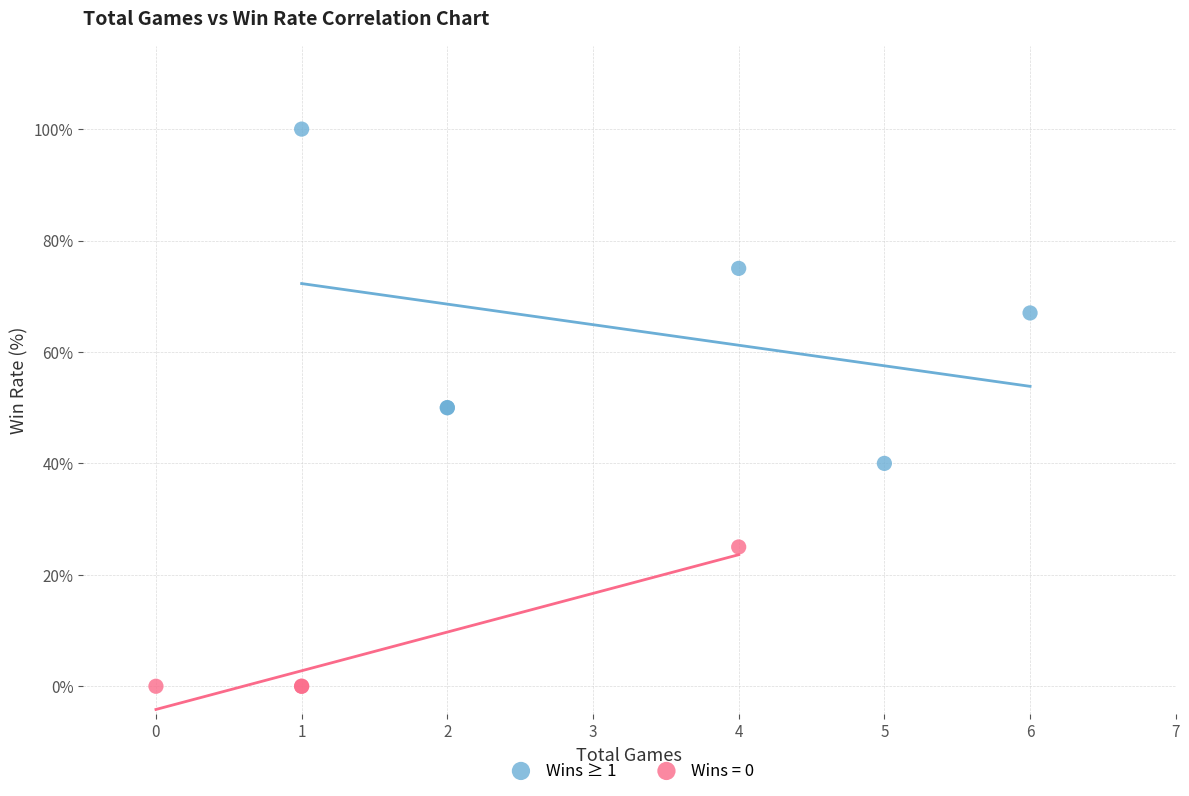

Which series contains the highest Y value?

Wins ≥ 1